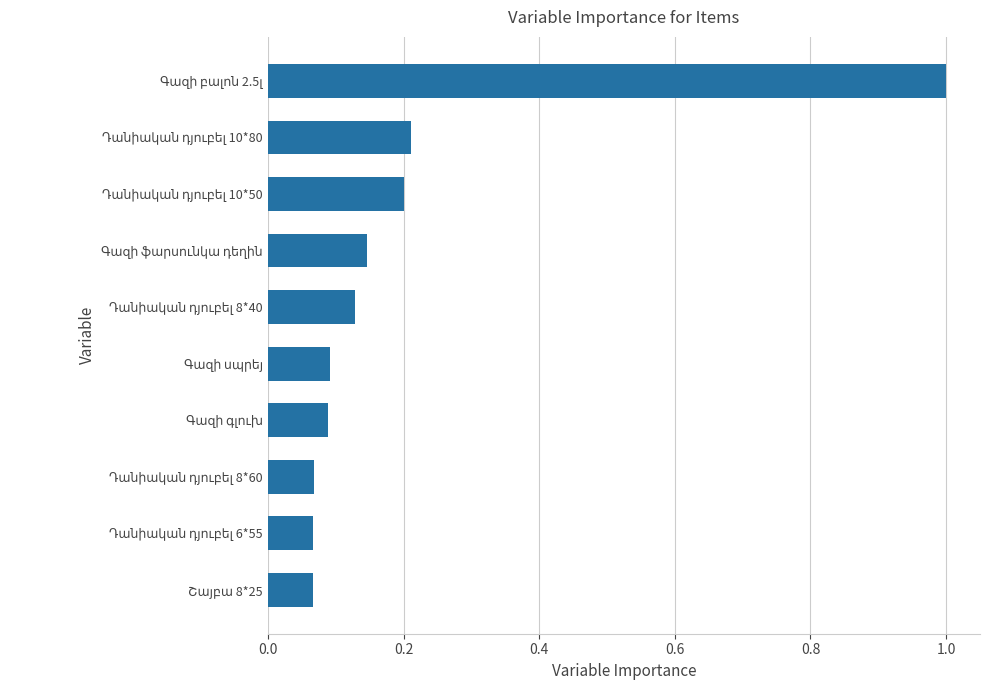

What is the sum of all values?

2.1